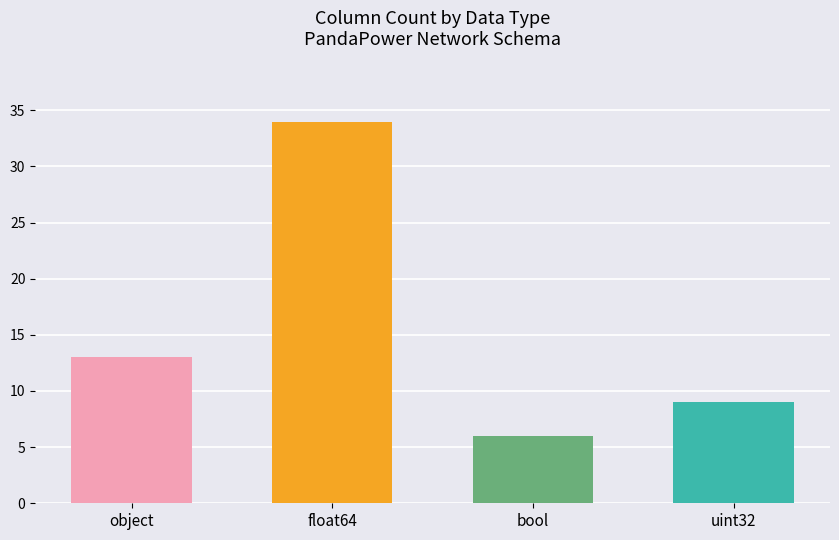

What is the label of the 4th bar from the right?

object